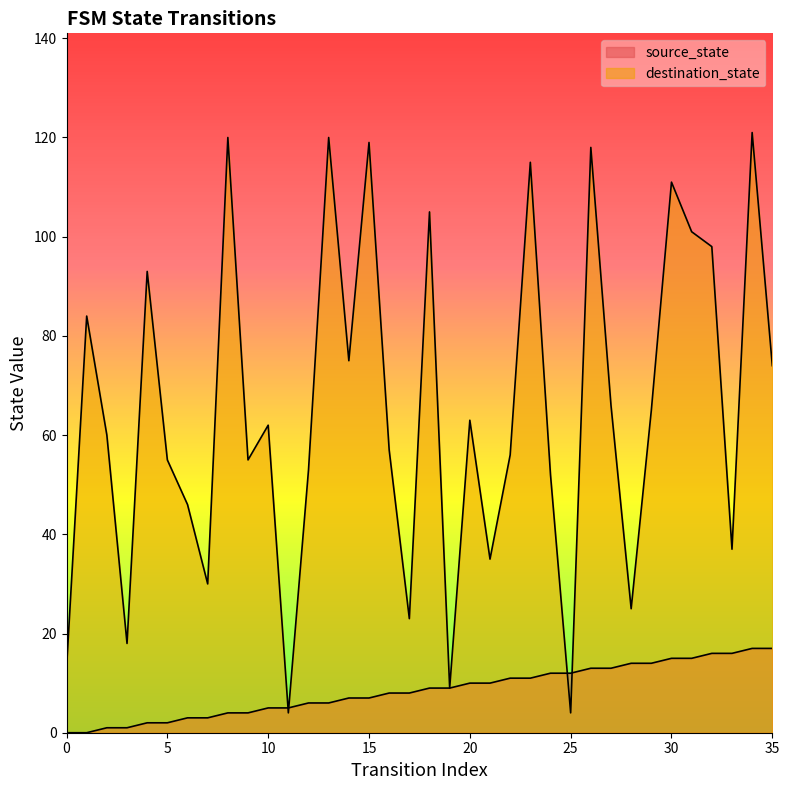

The destination_state series shows 9 at 19. True or false?

True